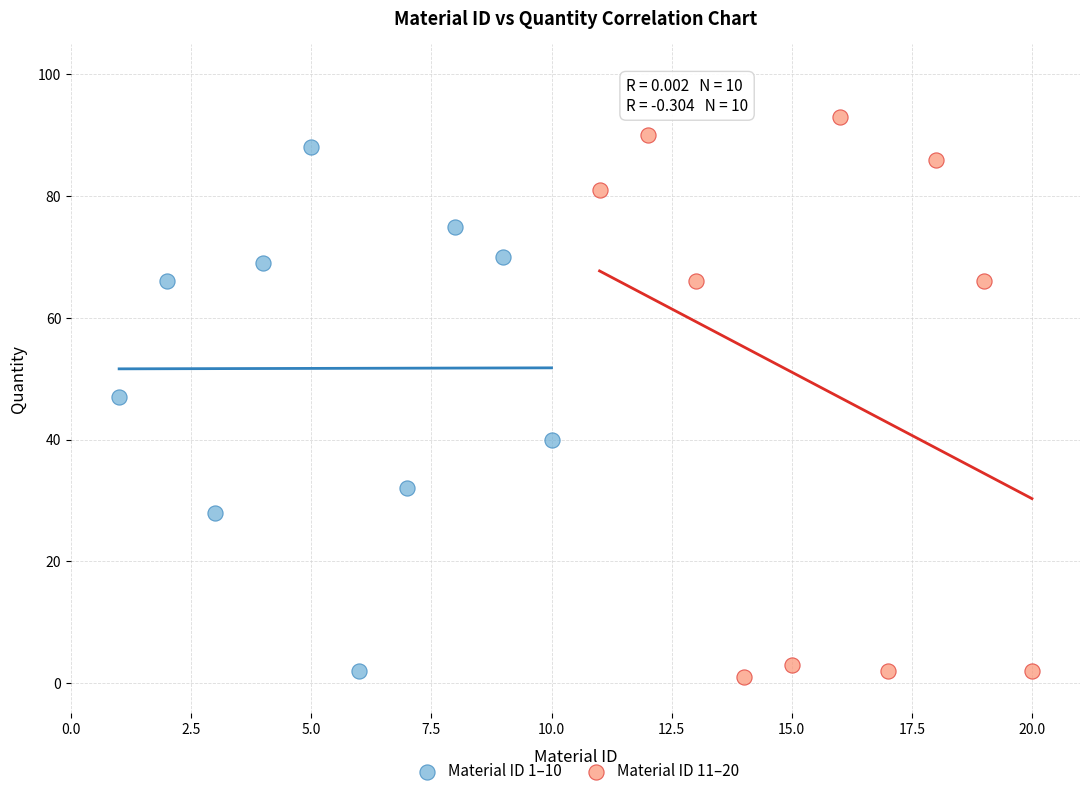

Which series has the widest spread of Y values?

Material ID 11–20